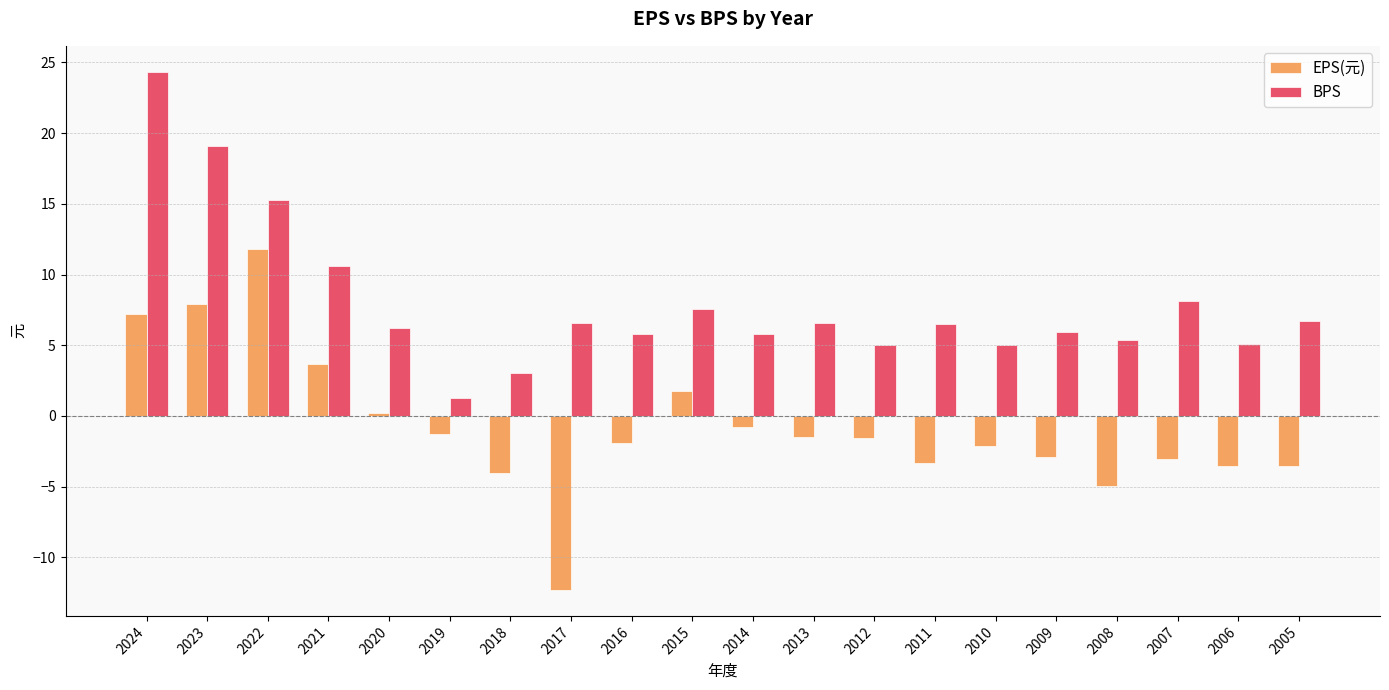

Is the value of EPS(元) at 2013 greater than the value of BPS at 2019?

No